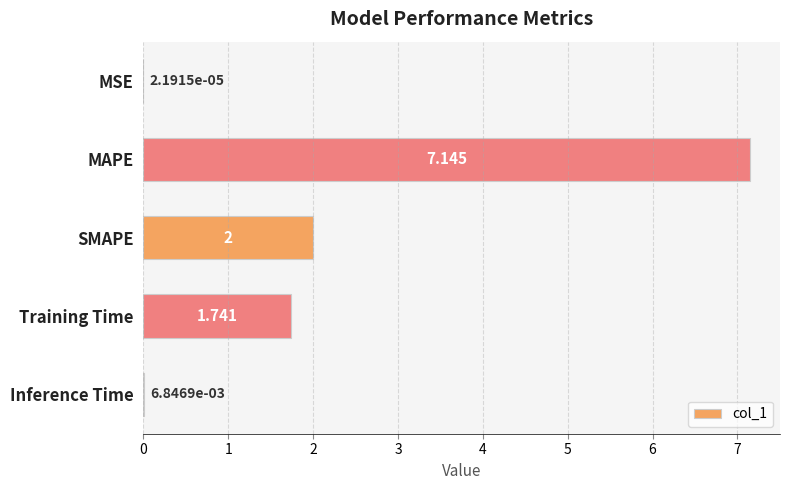

Which label corresponds to the largest value in the chart?

MAPE